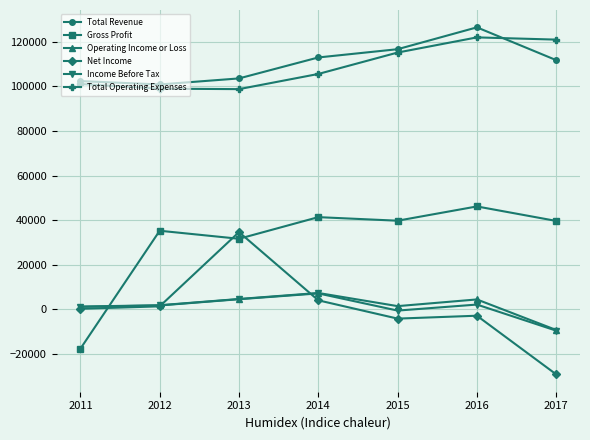

Between 2013 and 2017, which series saw the biggest shift?

Net Income